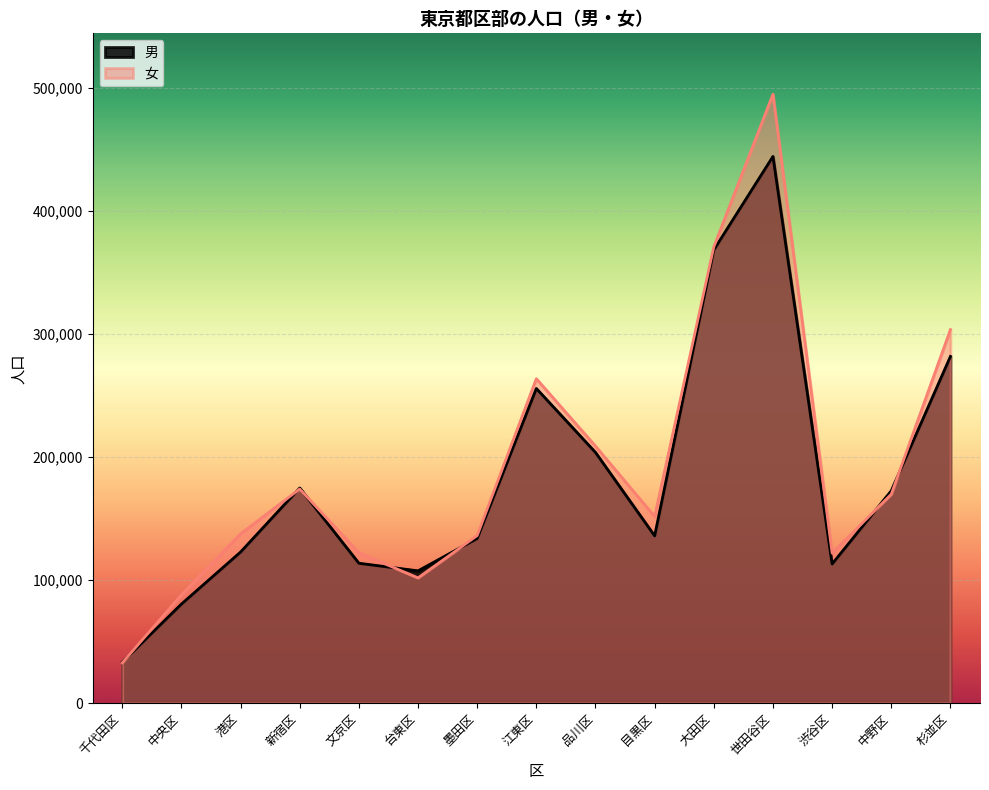

List the labels in order of 女 value, largest first.

世田谷区, 大田区, 杉並区, 江東区, 品川区, 新宿区, 中野区, 目黒区, 港区, 墨田区, 文京区, 渋谷区, 台東区, 中央区, 千代田区